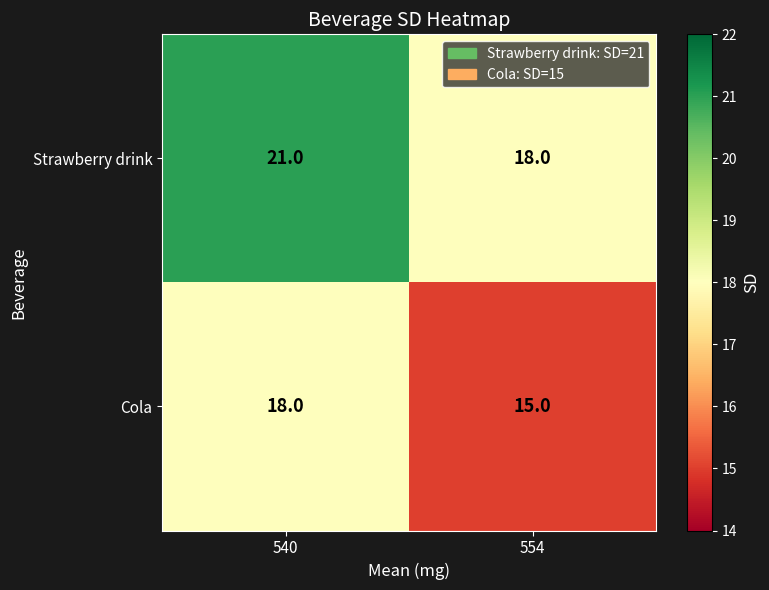

List the series in order of their overall mean, highest first.

Strawberry drink, Cola